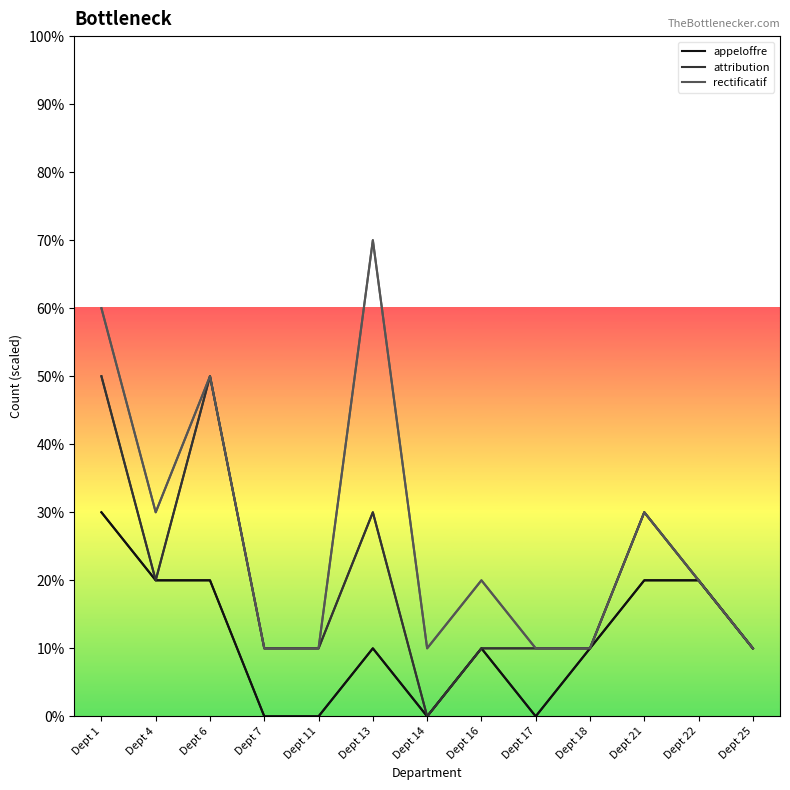

Reading left to right, extract all data points from this chart.

appeloffre: Dept 1=3	Dept 4=2	Dept 6=2	Dept 7=0	Dept 11=0	Dept 13=1	Dept 14=0	Dept 16=1	Dept 17=0	Dept 18=1	Dept 21=2	Dept 22=2	Dept 25=1
attribution: Dept 1=5	Dept 4=2	Dept 6=5	Dept 7=1	Dept 11=1	Dept 13=3	Dept 14=0	Dept 16=1	Dept 17=1	Dept 18=1	Dept 21=3	Dept 22=2	Dept 25=1
rectificatif: Dept 1=6	Dept 4=3	Dept 6=5	Dept 7=1	Dept 11=1	Dept 13=7	Dept 14=1	Dept 16=2	Dept 17=1	Dept 18=1	Dept 21=3	Dept 22=2	Dept 25=1